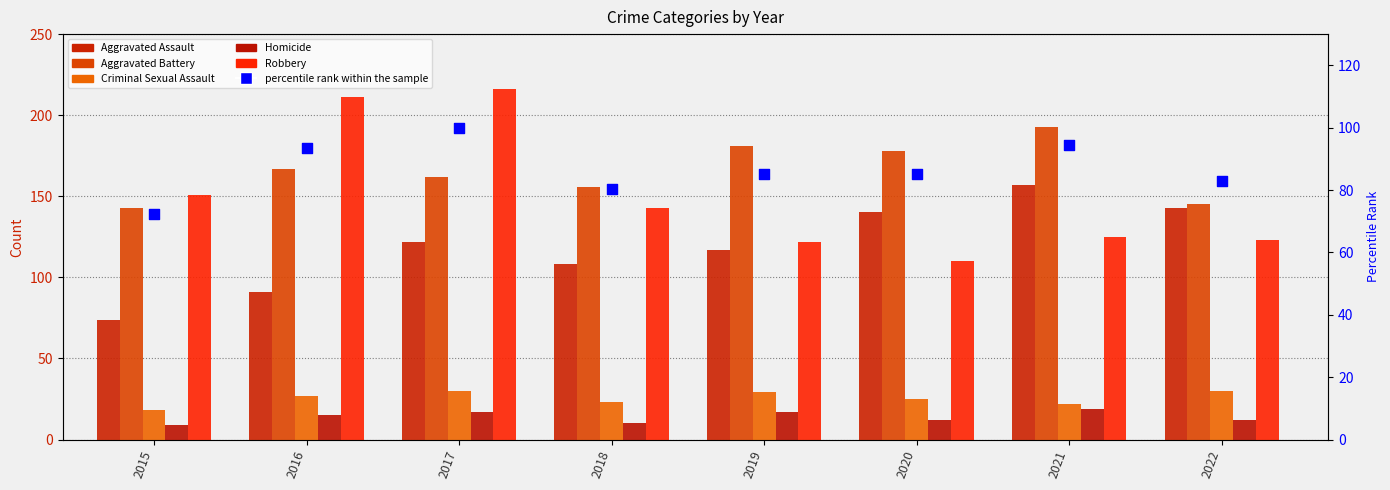

Which series has the widest spread of Y values?

Robbery